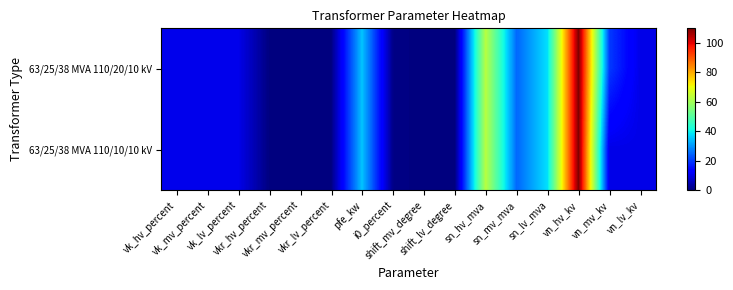

Which series has the largest range (max minus min)?

63/25/38 MVA 110/20/10 kV